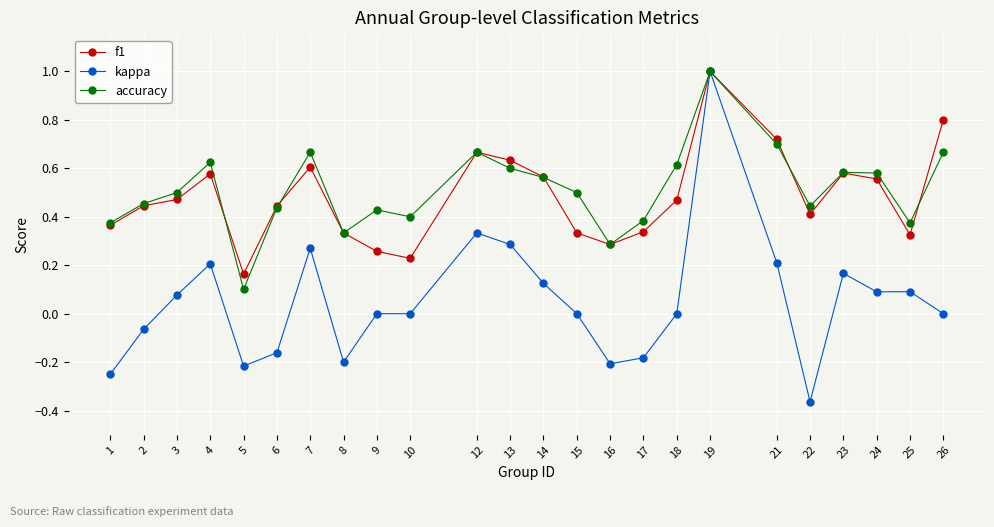

Which series has the largest total across all categories?

accuracy